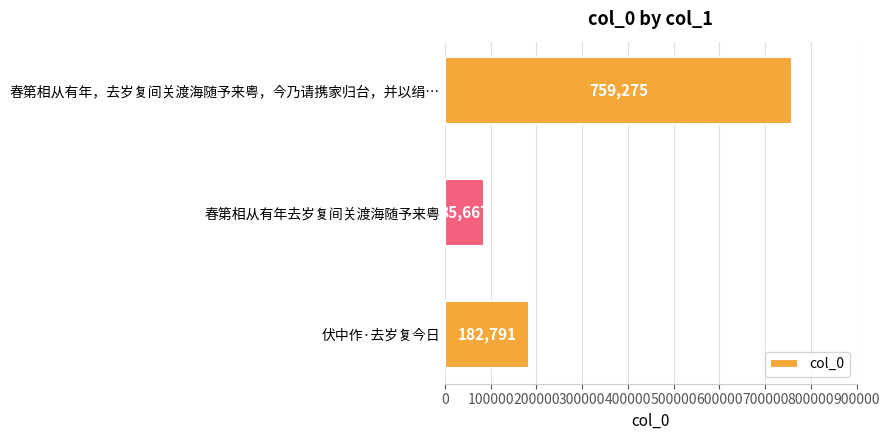

Where is the data nearest to the value 422471?

伏中作·去岁复今日